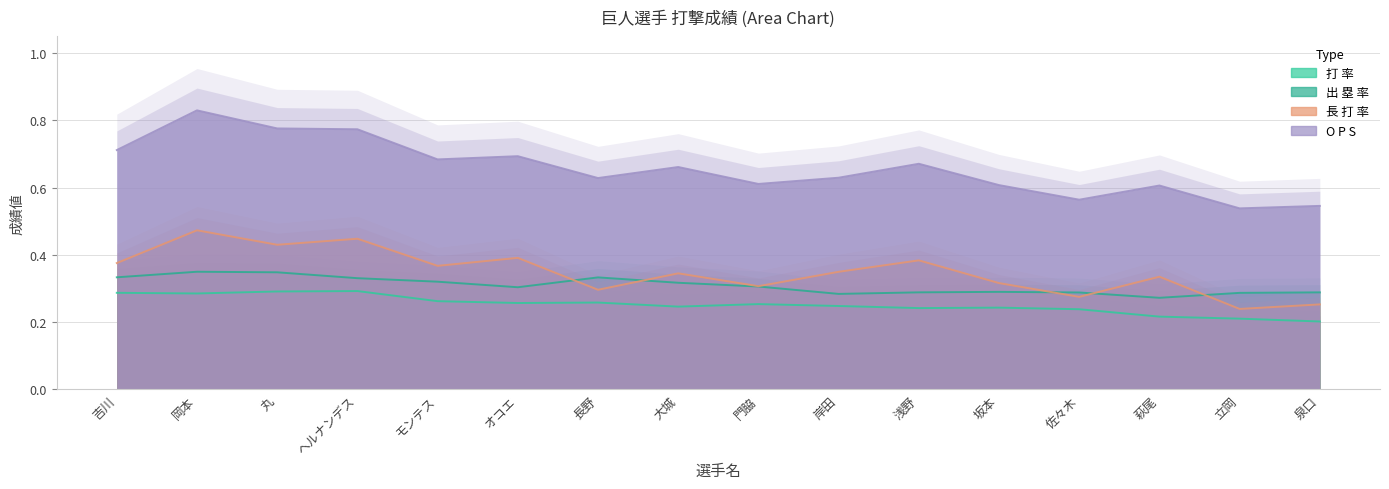

The O P S series shows 0.9 at 吉川. True or false?

False